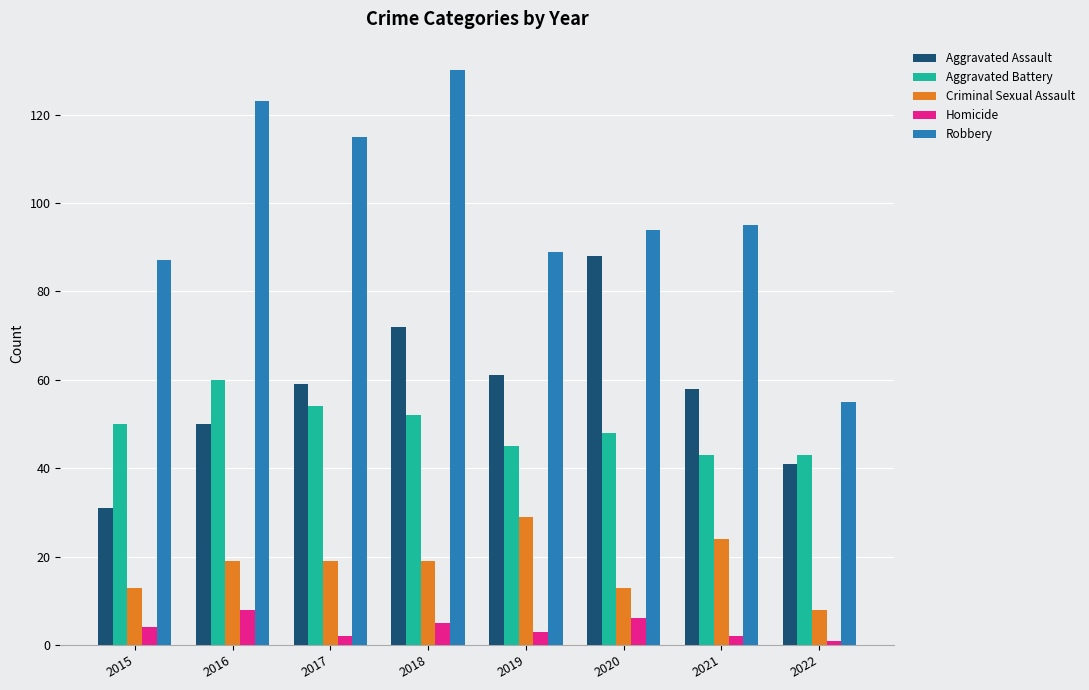

List the series in order of their peak value, highest first.

Robbery, Aggravated Assault, Aggravated Battery, Criminal Sexual Assault, Homicide